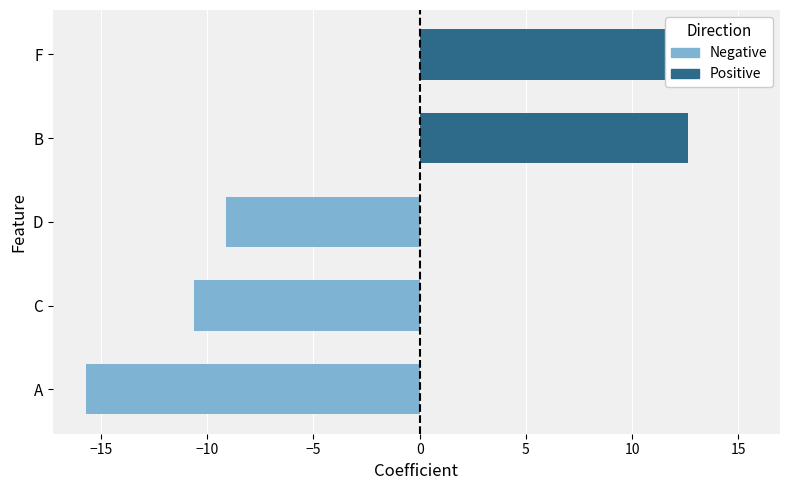

How many negative values does the Negative series have?

3